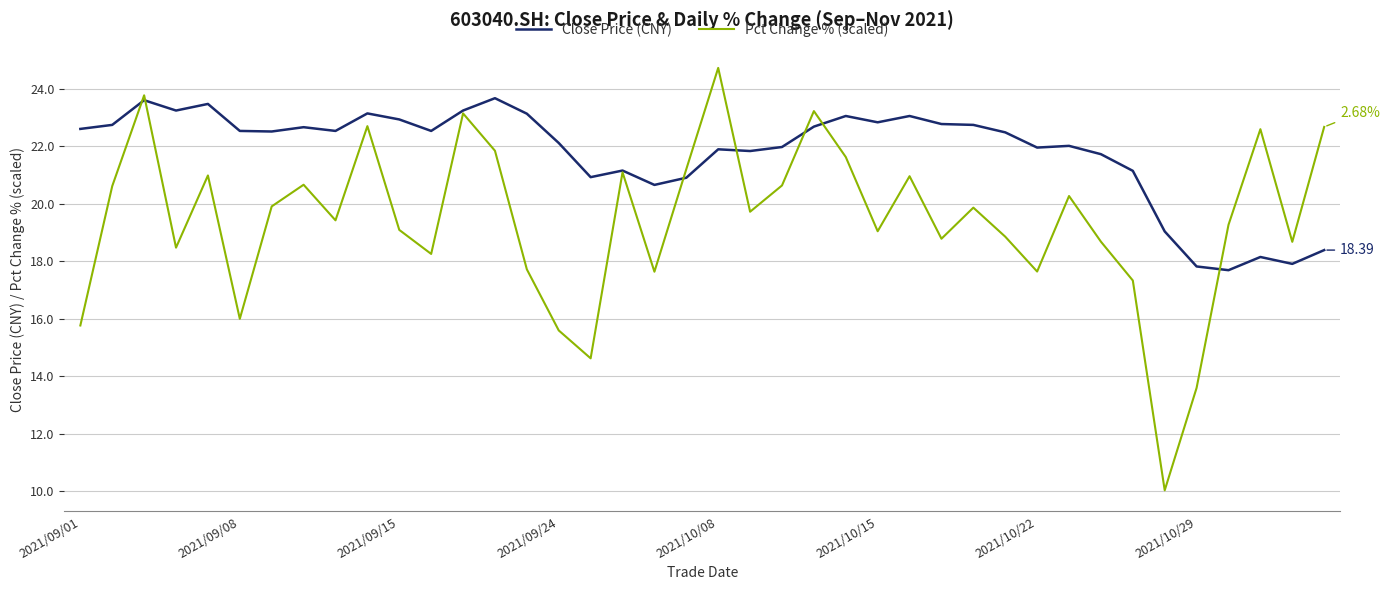

Which series has the largest range (max minus min)?

Pct Change % (scaled)